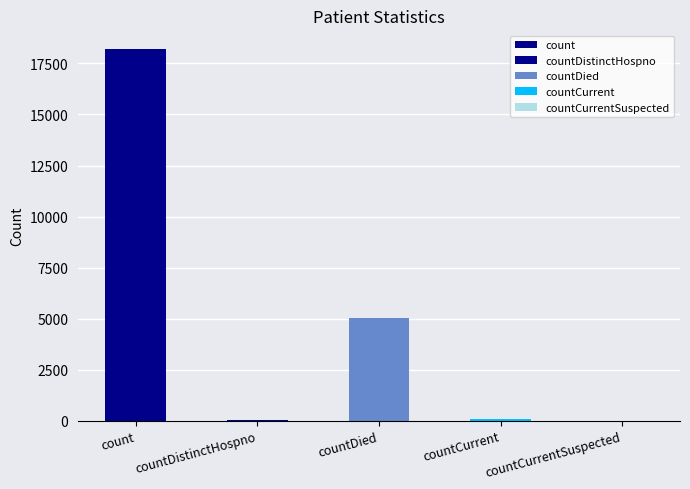

What is the label of the 2nd bar from the right?

countCurrent